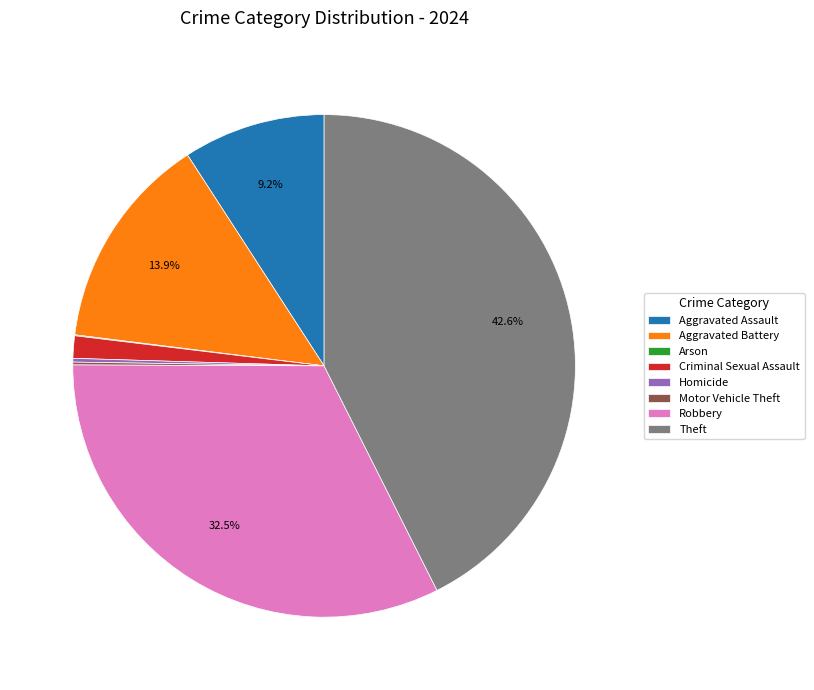

What is the ratio of the value at Criminal Sexual Assault to the value at Aggravated Battery?

0.1